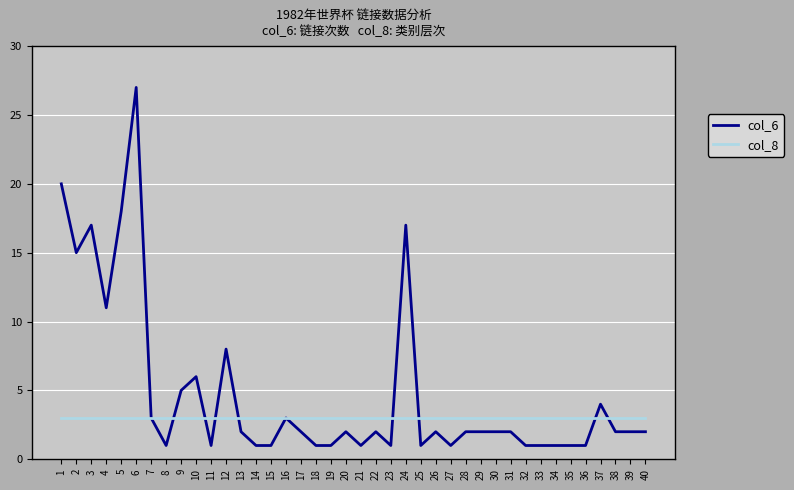

Reading left to right, extract all data points from this chart.

col_6: 1=20	2=15	3=17	4=11	5=18	6=27	7=3	8=1	9=5	10=6	11=1	12=8	13=2	14=1	15=1	16=3	17=2	18=1	19=1	20=2	21=1	22=2	23=1	24=17	25=1	26=2	27=1	28=2	29=2	30=2	31=2	32=1	33=1	34=1	35=1	36=1	37=4	38=2	39=2	40=2
col_8: 1=3	2=3	3=3	4=3	5=3	6=3	7=3	8=3	9=3	10=3	11=3	12=3	13=3	14=3	15=3	16=3	17=3	18=3	19=3	20=3	21=3	22=3	23=3	24=3	25=3	26=3	27=3	28=3	29=3	30=3	31=3	32=3	33=3	34=3	35=3	36=3	37=3	38=3	39=3	40=3